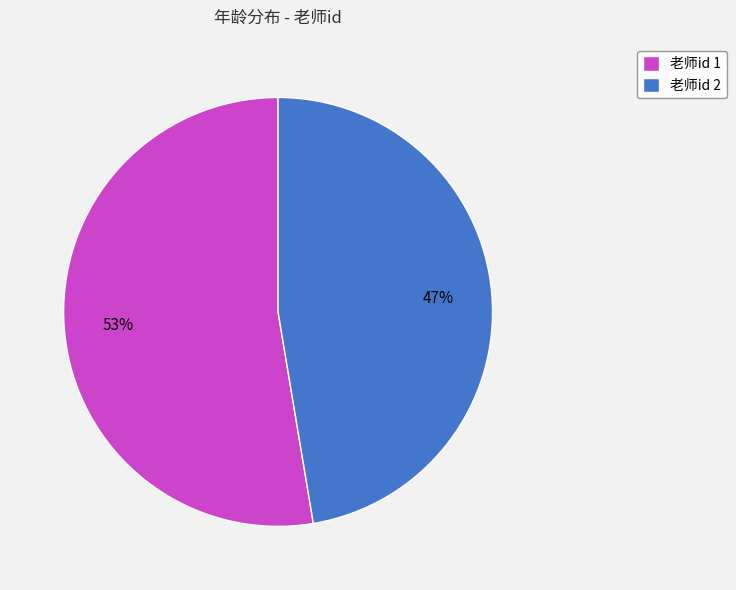

Is there a majority slice in this chart?

Yes